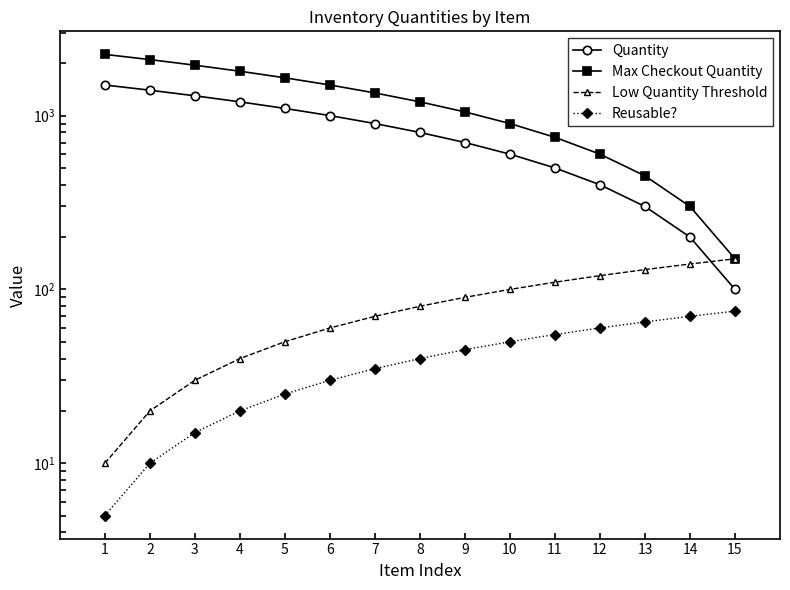

At which category does the chart reach its minimum across all series?

1